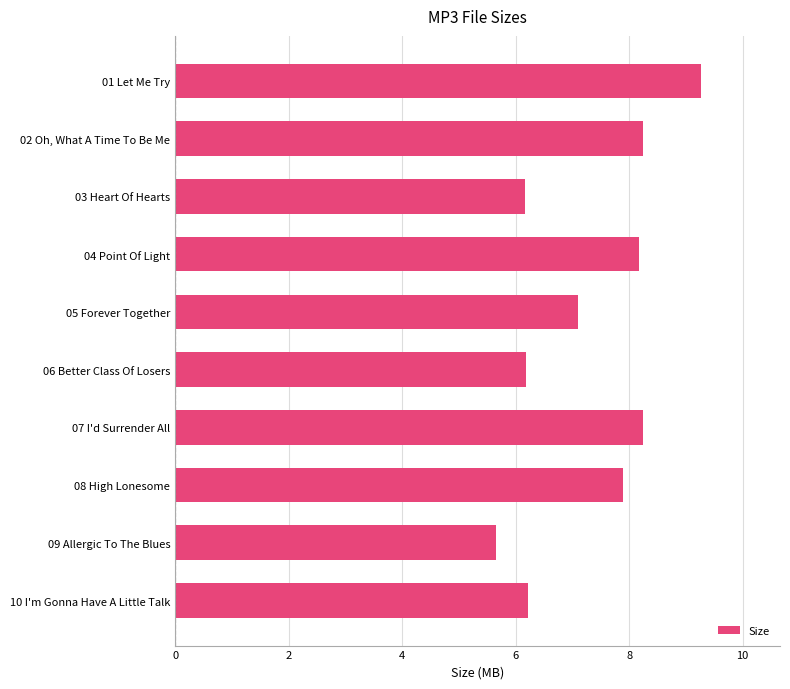

True or false: the data shows 4.4 at 02 Oh, What A Time To Be Me.

False